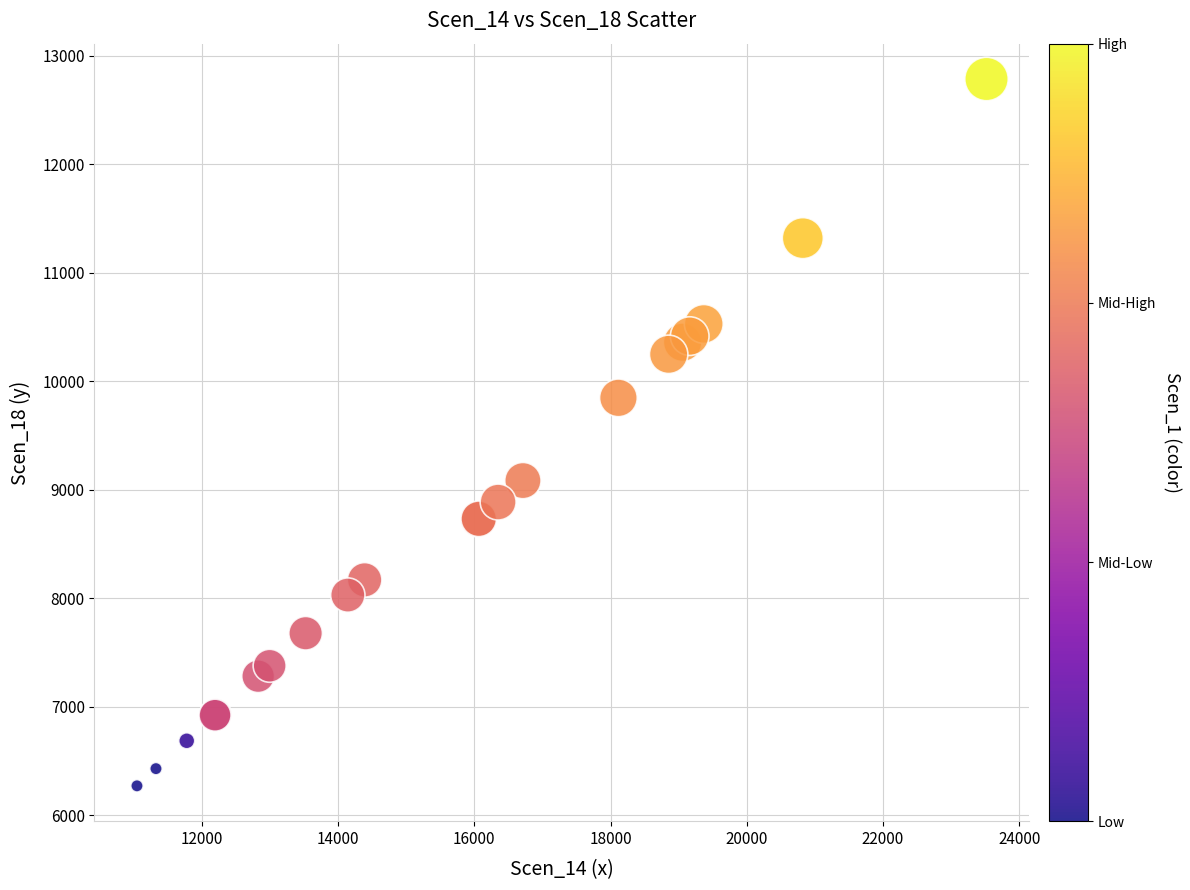

What Y value in the scatter plot is closest to 9529?

9848.2